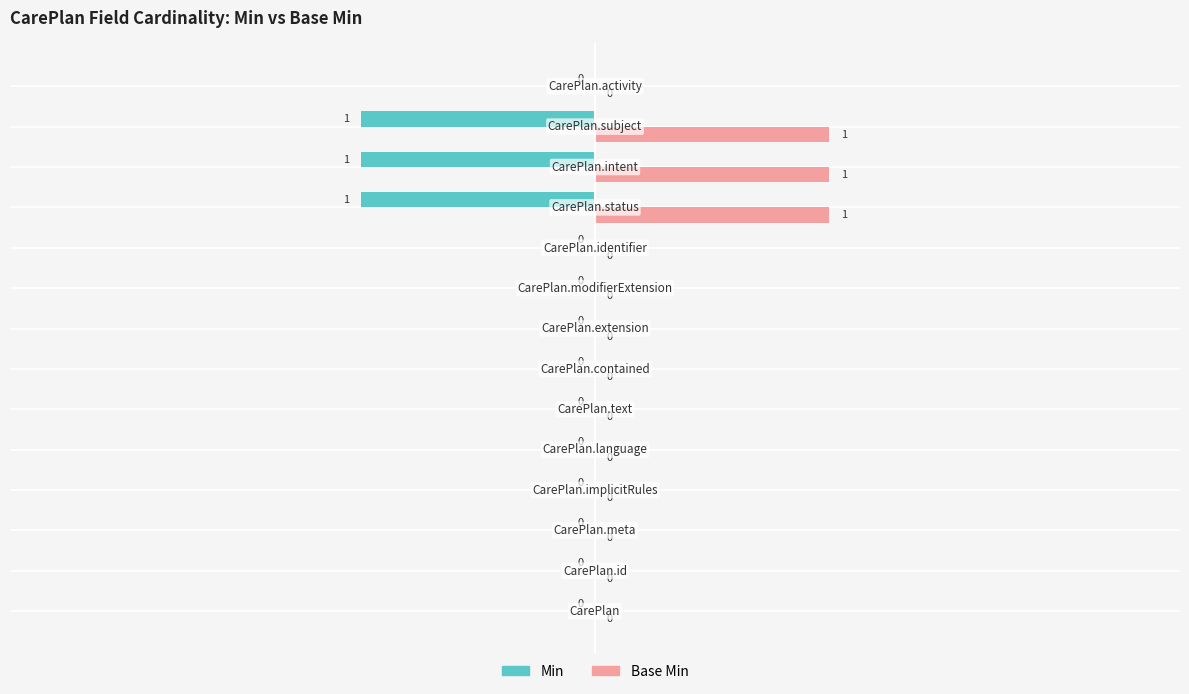

Which series has the largest total across all categories?

Base Min